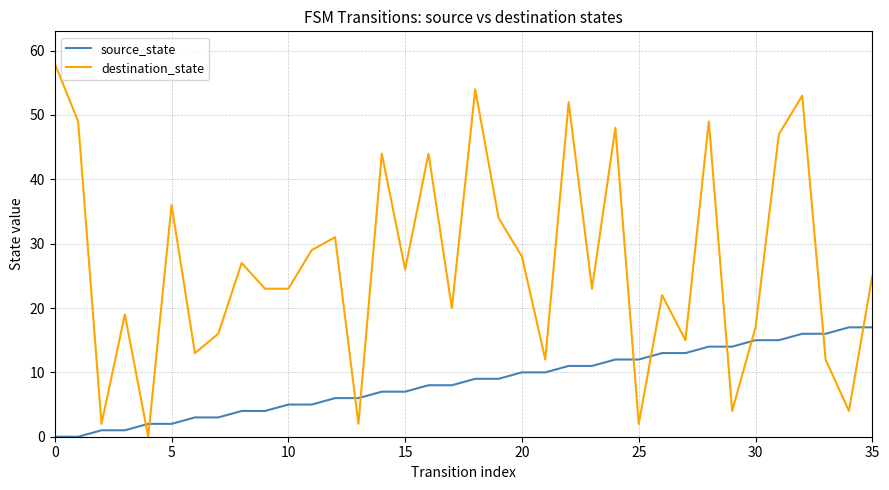

Which series has the widest spread of values?

destination_state